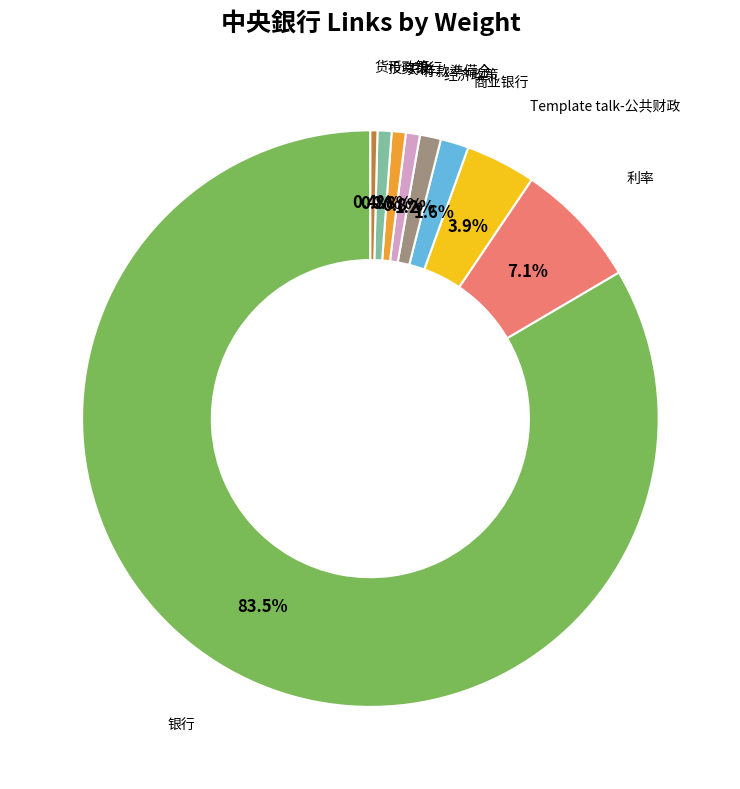

Which has a higher value, 存款準備金 or Template talk-公共财政?

Template talk-公共财政